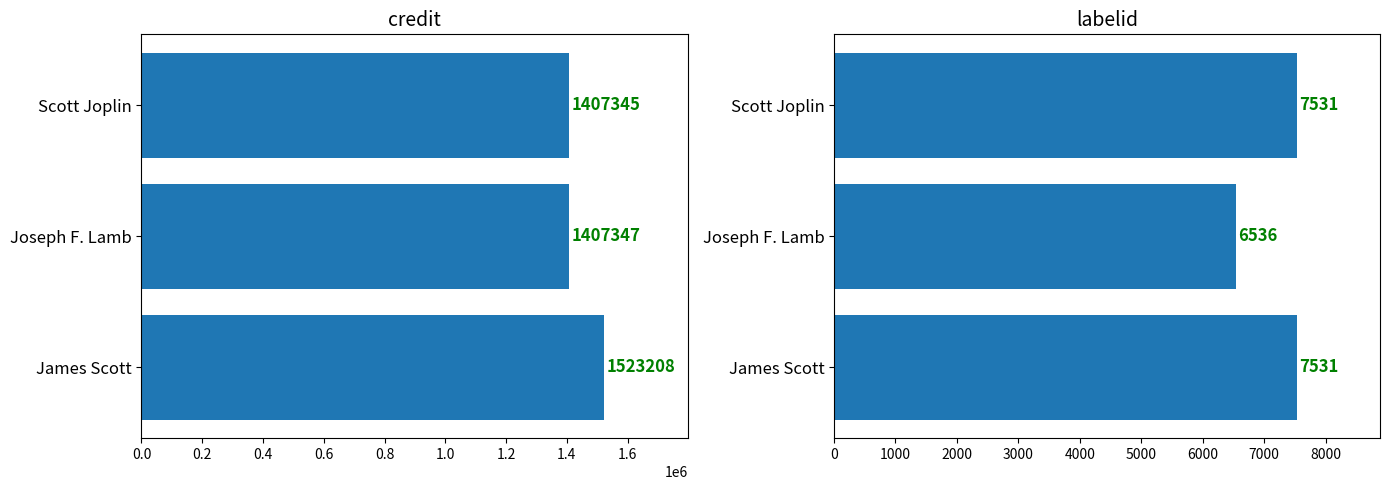

At James Scott, list the series in order from largest to smallest.

credit, labelid